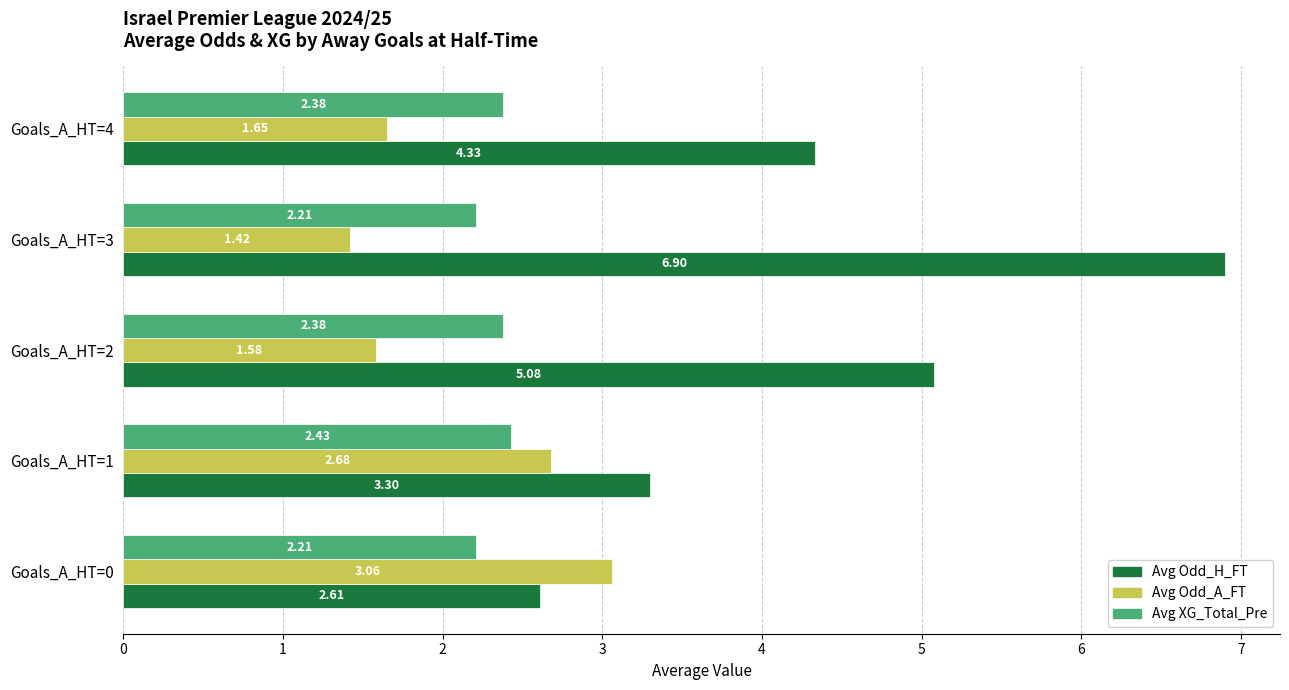

At which category does the chart reach its minimum across all series?

Goals_A_HT=3